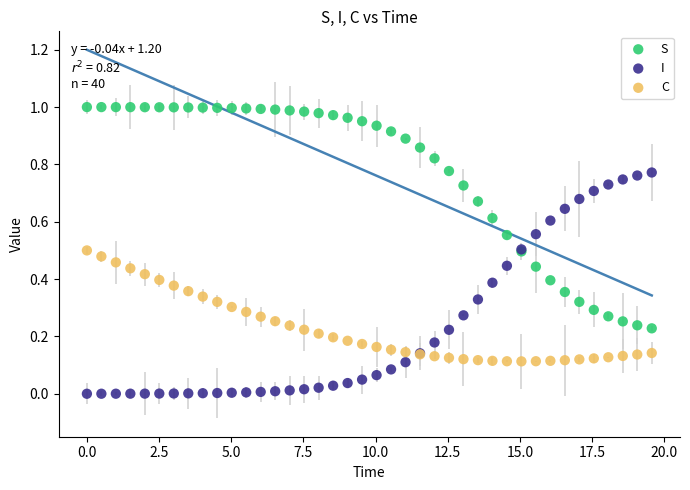

Which series contains the lowest Y value?

I